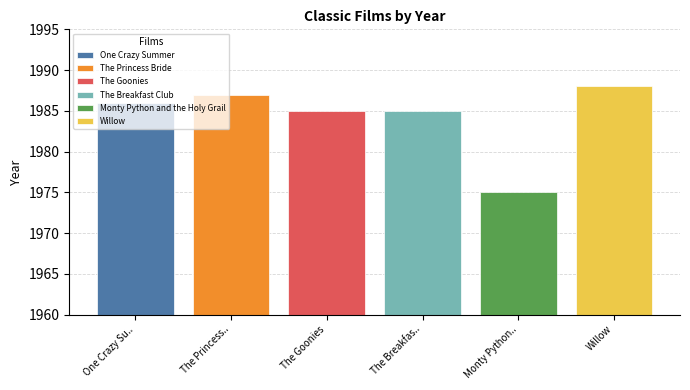

Is it true that the value at Monty Python and the Holy Grail is 1975?

True